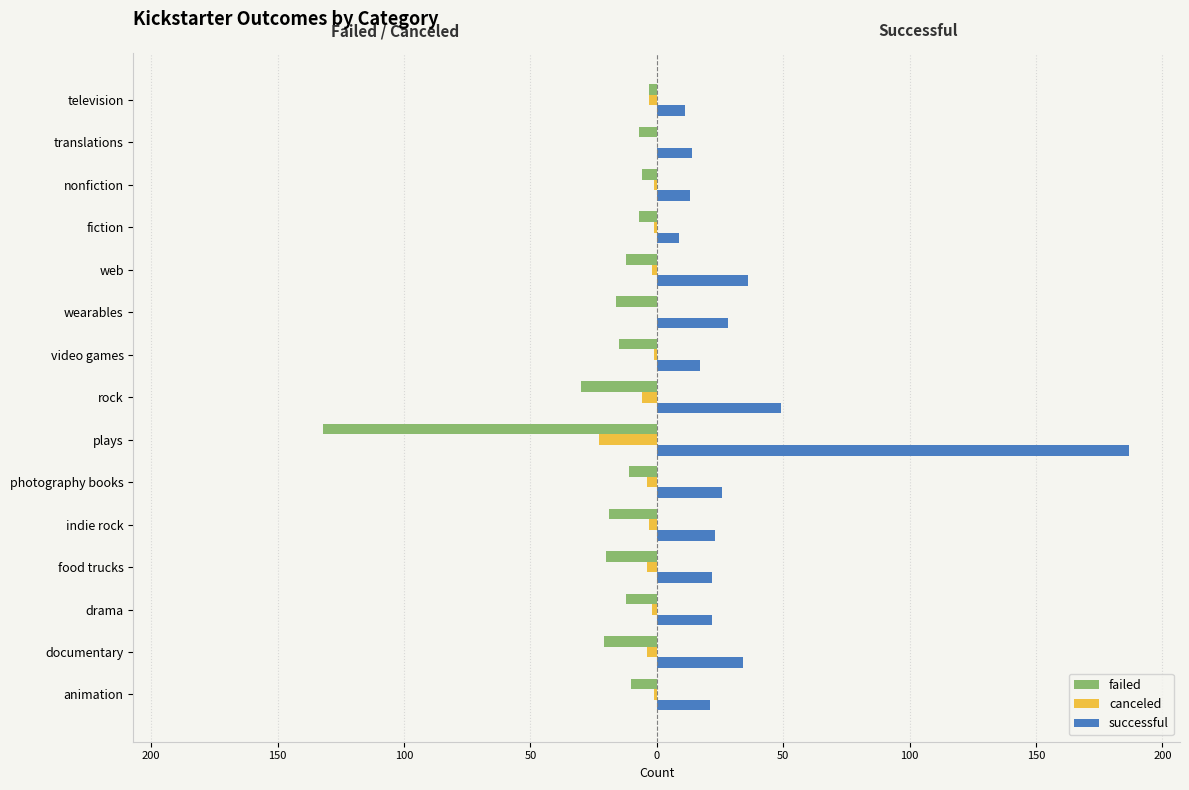

What is the maximum value shown in the chart?

187